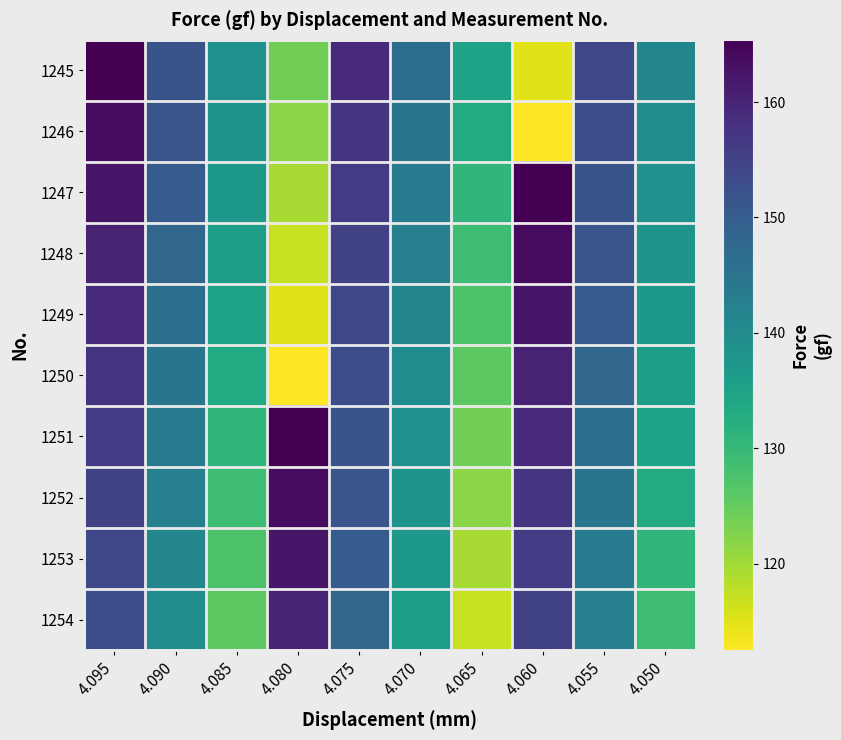

Reading left to right, list all the values displayed in this chart.

1245: 4.095=165.4	4.090=151.7	4.085=138.7	4.080=123.9	4.075=158.8	4.070=146.2	4.065=134.8	4.060=114.8	4.055=153.9	4.050=141.1
1246: 4.095=163.9	4.090=151.4	4.085=138.0	4.080=121.7	4.075=157.5	4.070=144.9	4.065=133.0	4.060=112.5	4.055=152.7	4.050=139.6
1247: 4.095=162.1	4.090=150.1	4.085=137.1	4.080=119.4	4.075=156.2	4.070=143.6	4.065=130.6	4.060=165.4	4.055=151.7	4.050=138.7
1248: 4.095=160.4	4.090=148.0	4.085=136.0	4.080=116.9	4.075=155.0	4.070=142.4	4.065=129.0	4.060=163.9	4.055=151.4	4.050=138.0
1249: 4.095=158.8	4.090=146.2	4.085=134.8	4.080=114.8	4.075=153.9	4.070=141.1	4.065=127.3	4.060=162.1	4.055=150.1	4.050=137.1
1250: 4.095=157.5	4.090=144.9	4.085=133.0	4.080=112.5	4.075=152.7	4.070=139.6	4.065=125.8	4.060=160.4	4.055=148.0	4.050=136.0
1251: 4.095=156.2	4.090=143.6	4.085=130.6	4.080=165.4	4.075=151.7	4.070=138.7	4.065=123.9	4.060=158.8	4.055=146.2	4.050=134.8
1252: 4.095=155.0	4.090=142.4	4.085=129.0	4.080=163.9	4.075=151.4	4.070=138.0	4.065=121.7	4.060=157.5	4.055=144.9	4.050=133.0
1253: 4.095=153.9	4.090=141.1	4.085=127.3	4.080=162.1	4.075=150.1	4.070=137.1	4.065=119.4	4.060=156.2	4.055=143.6	4.050=130.6
1254: 4.095=152.7	4.090=139.6	4.085=125.8	4.080=160.4	4.075=148.0	4.070=136.0	4.065=116.9	4.060=155.0	4.055=142.4	4.050=129.0